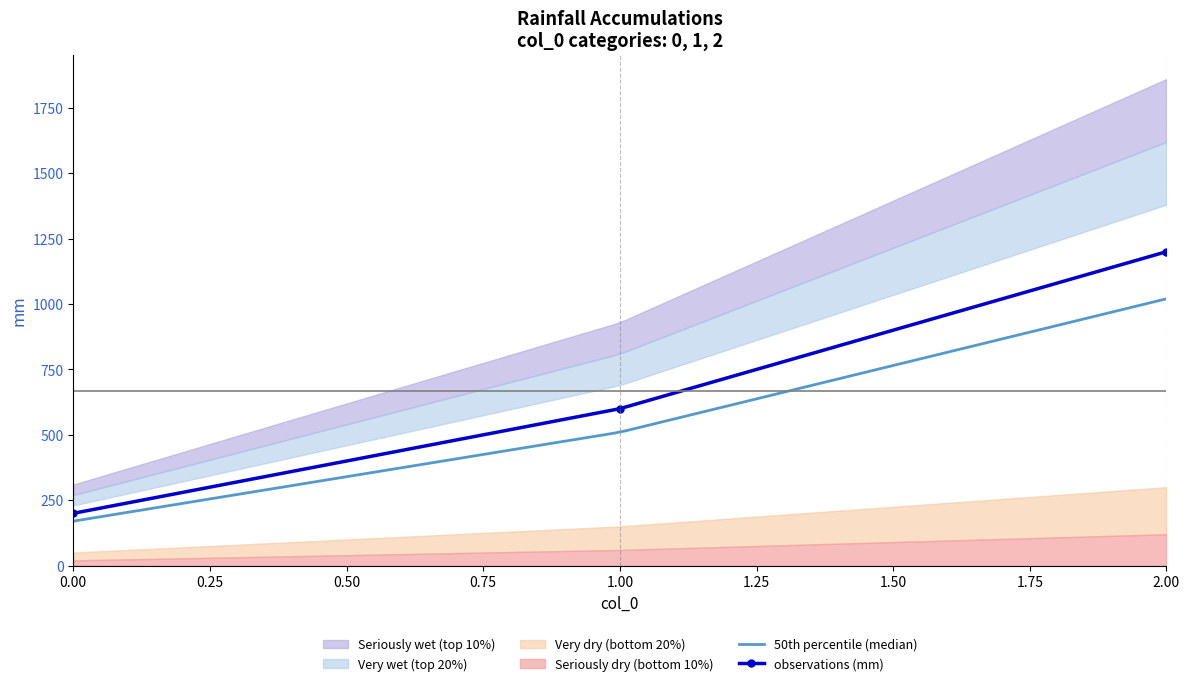

What is the difference between the values at 2 and 0?

1000